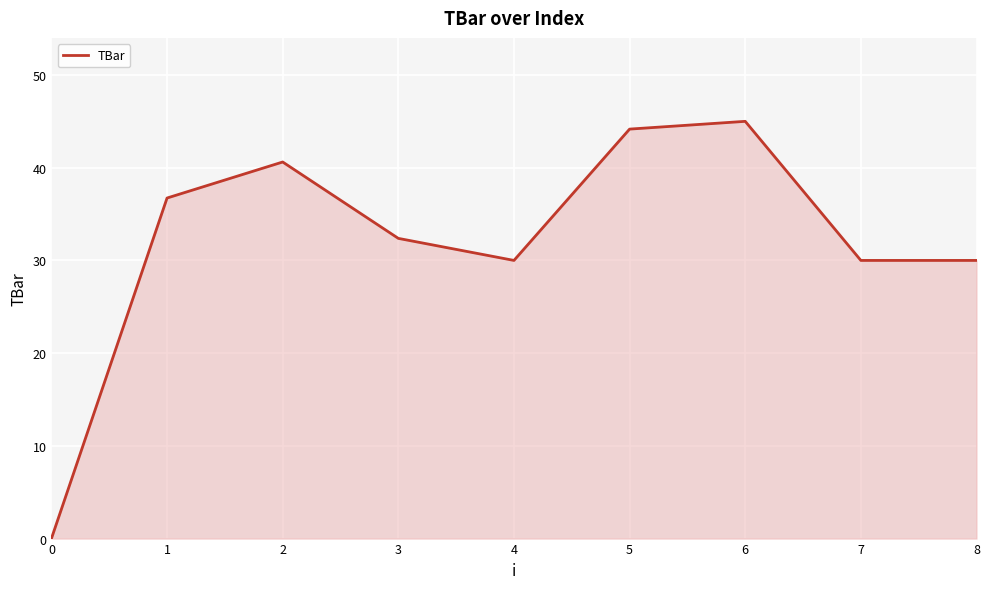

What is the difference between the values at 3 and 2?

8.2